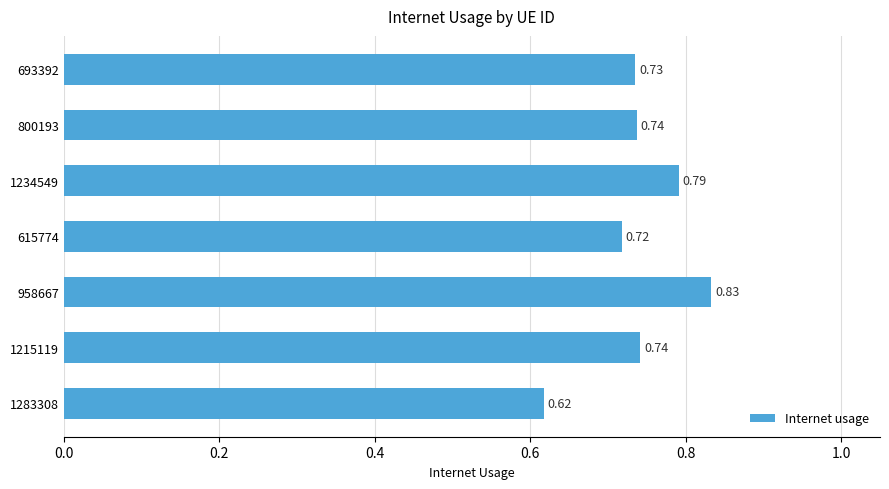

Which has a higher value, 1283308 or 958667?

958667